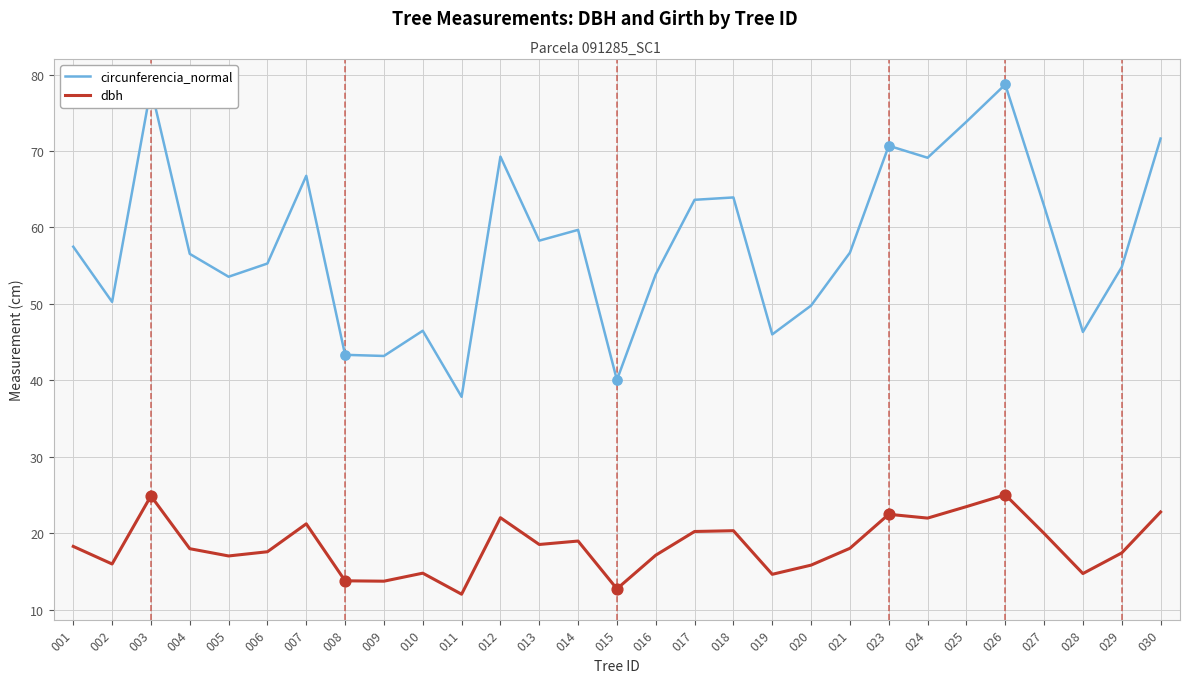

At how many categories does at least one series exceed 66?

8